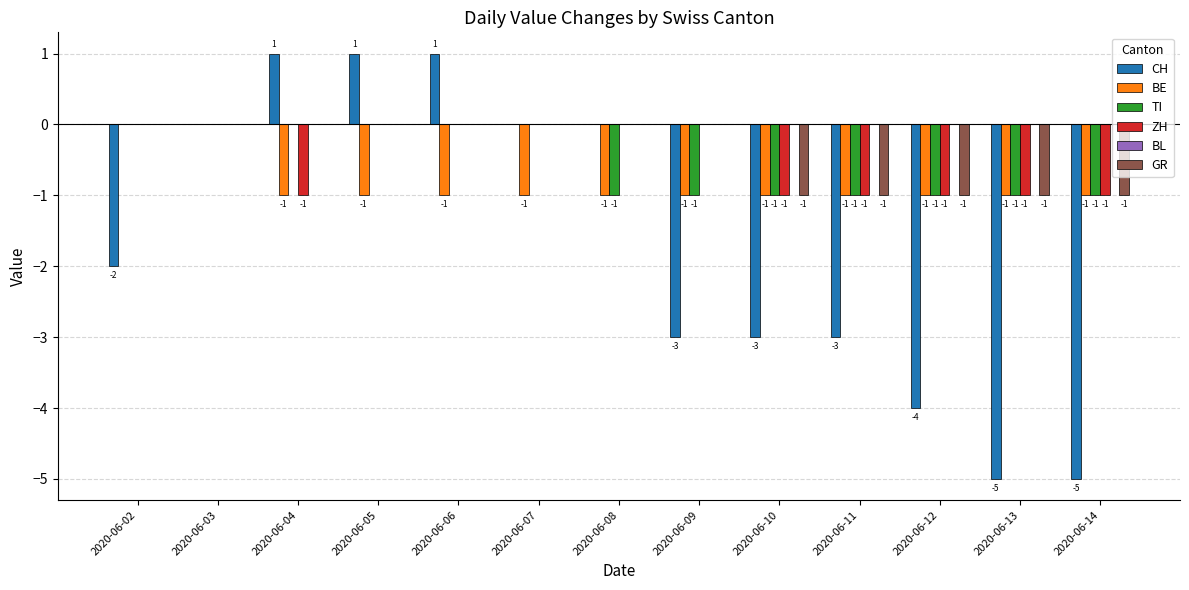

The ZH series shows 0 at 2020-06-03. True or false?

True